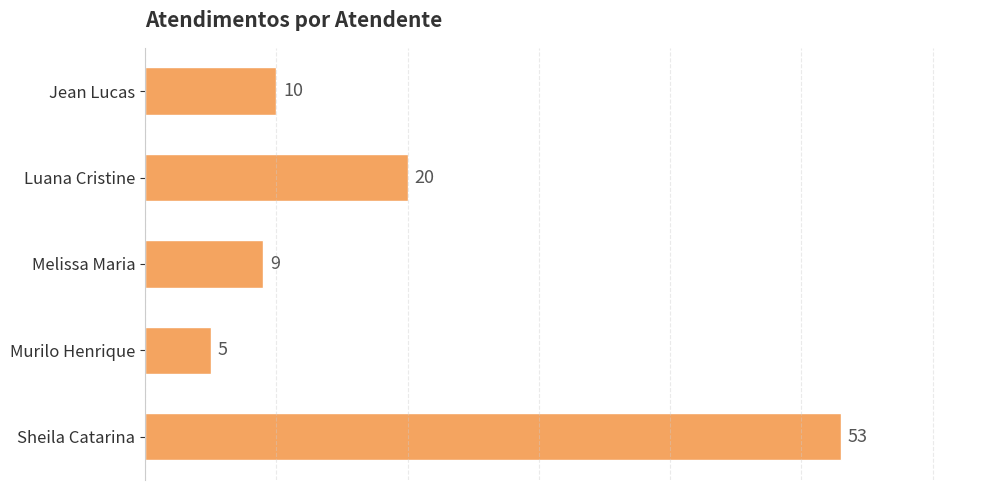

Is it true that the value at Jean Lucas is 10?

True